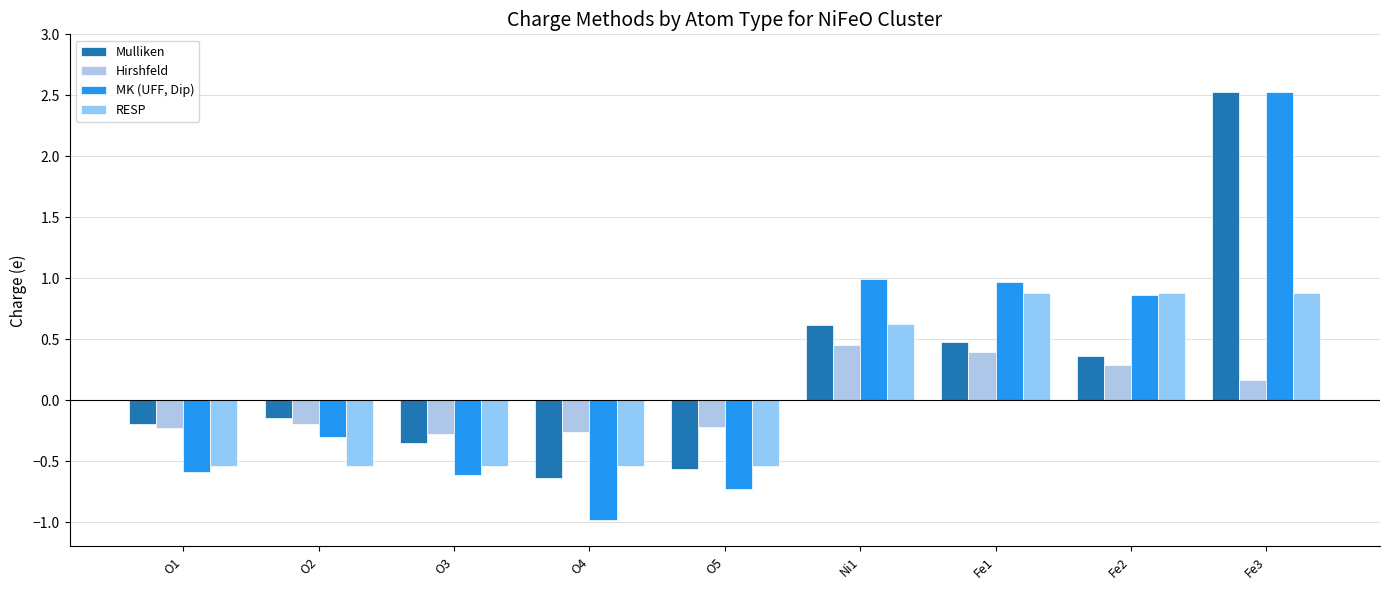

How many values in Mulliken are above zero?

4